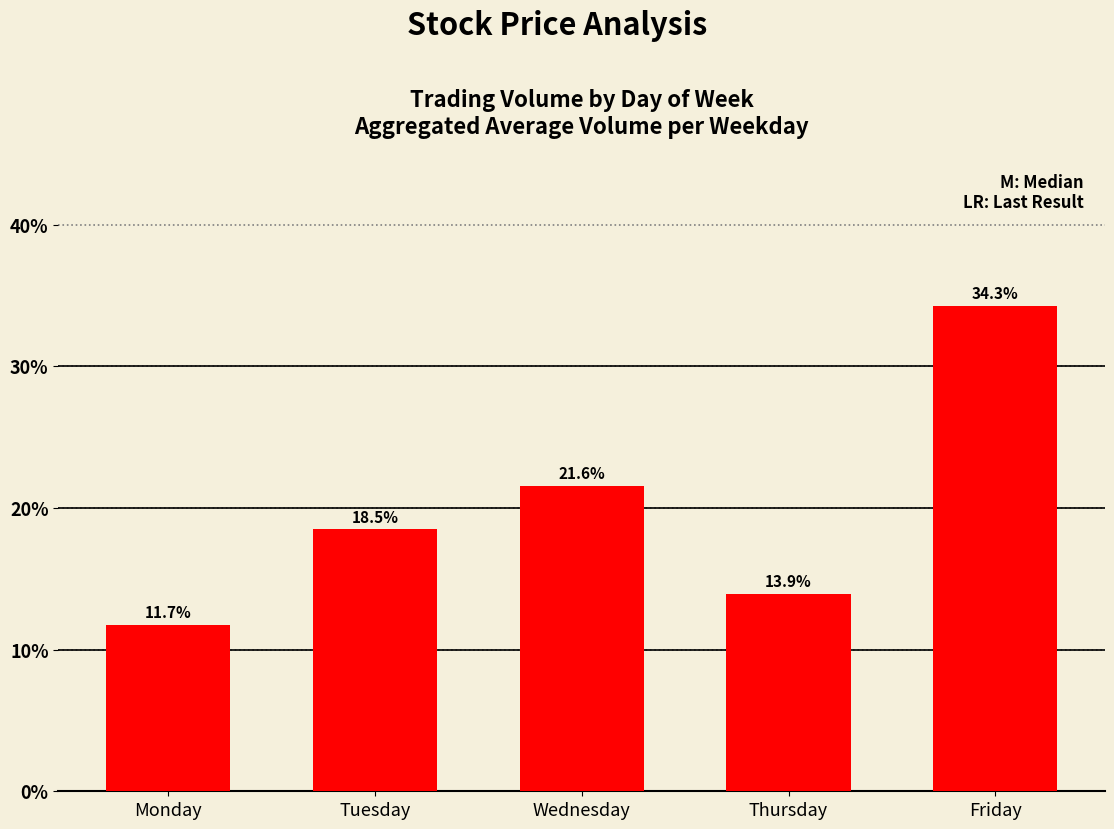

What is the difference between the values at Monday and Thursday?

2.2